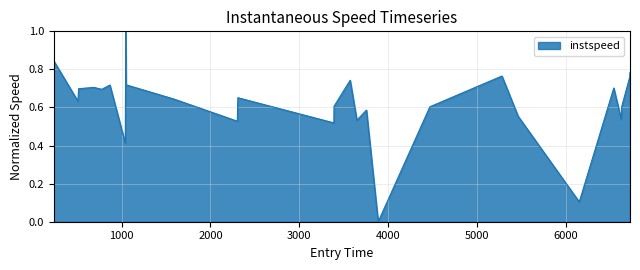

Does the chart display data point markers on the line(s)?

No